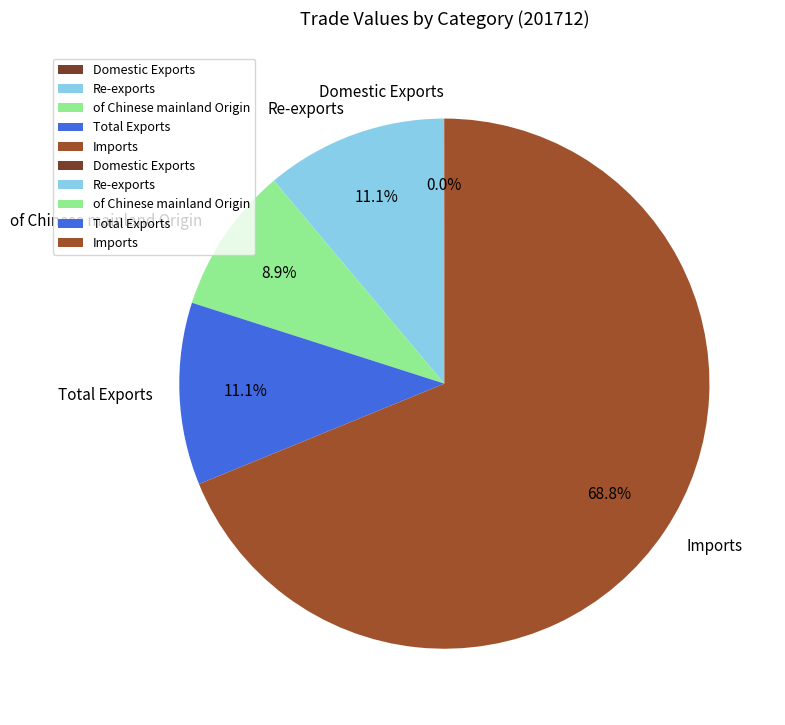

What percentage is NOT represented by Total Exports?

88.9%